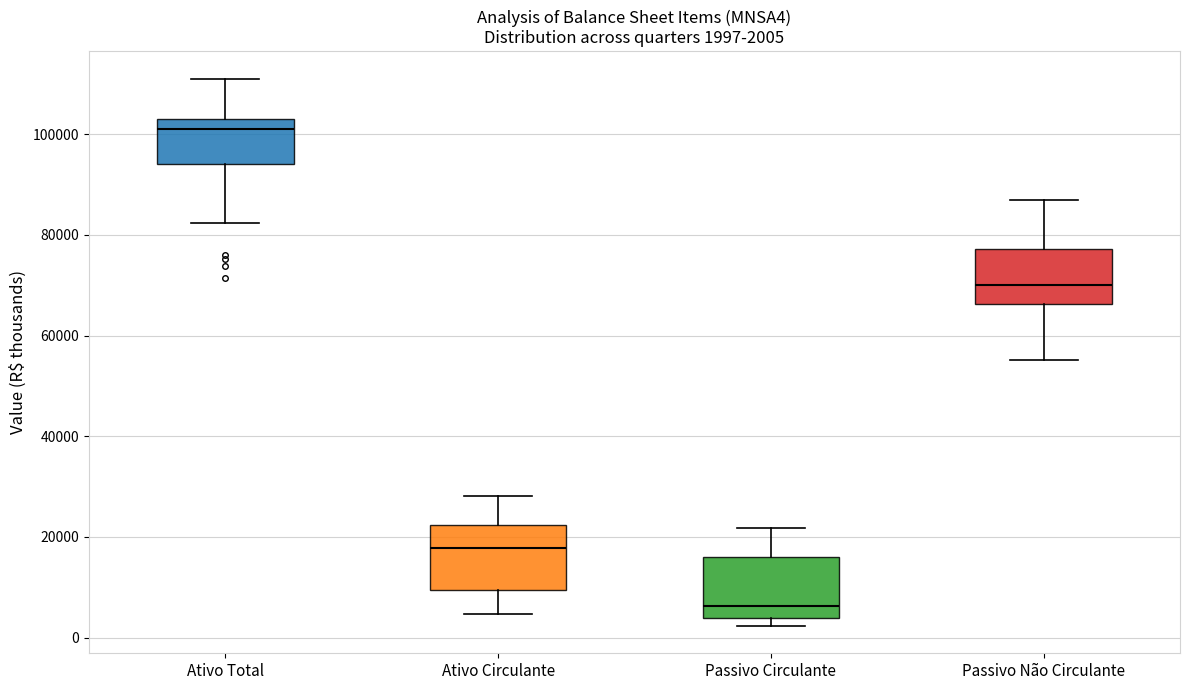

Which box's median line is the highest?

Ativo Total